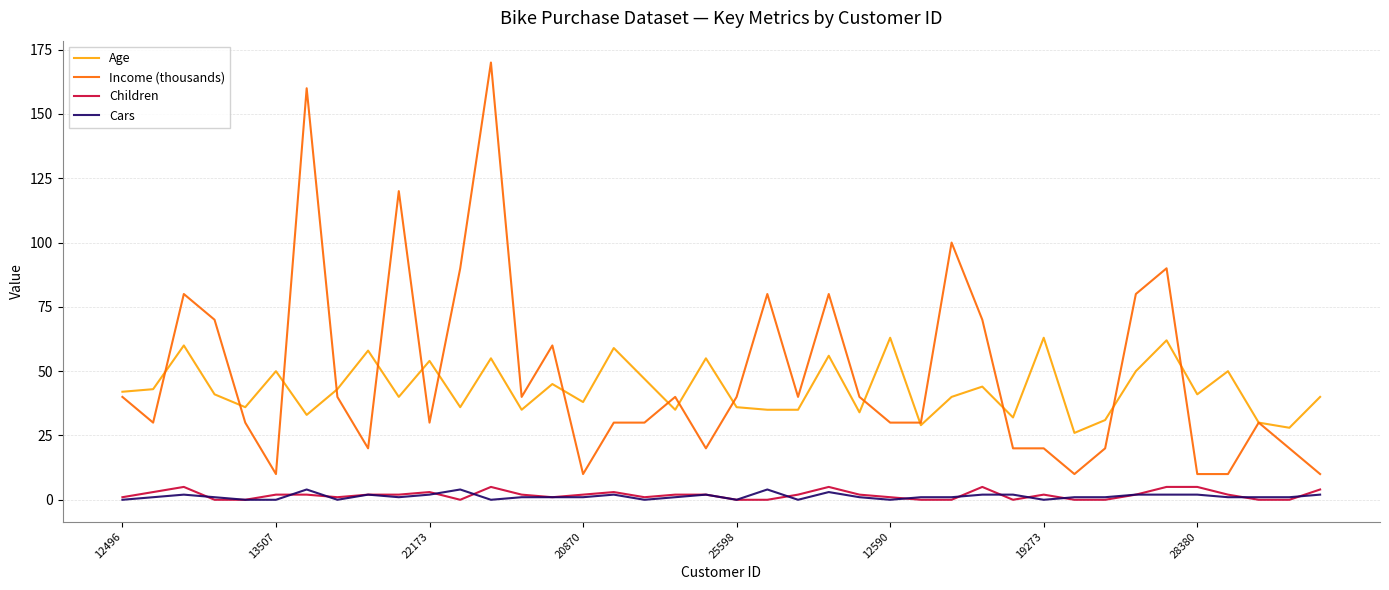

True or false: Income (thousands) and Cars cross at least once.

False